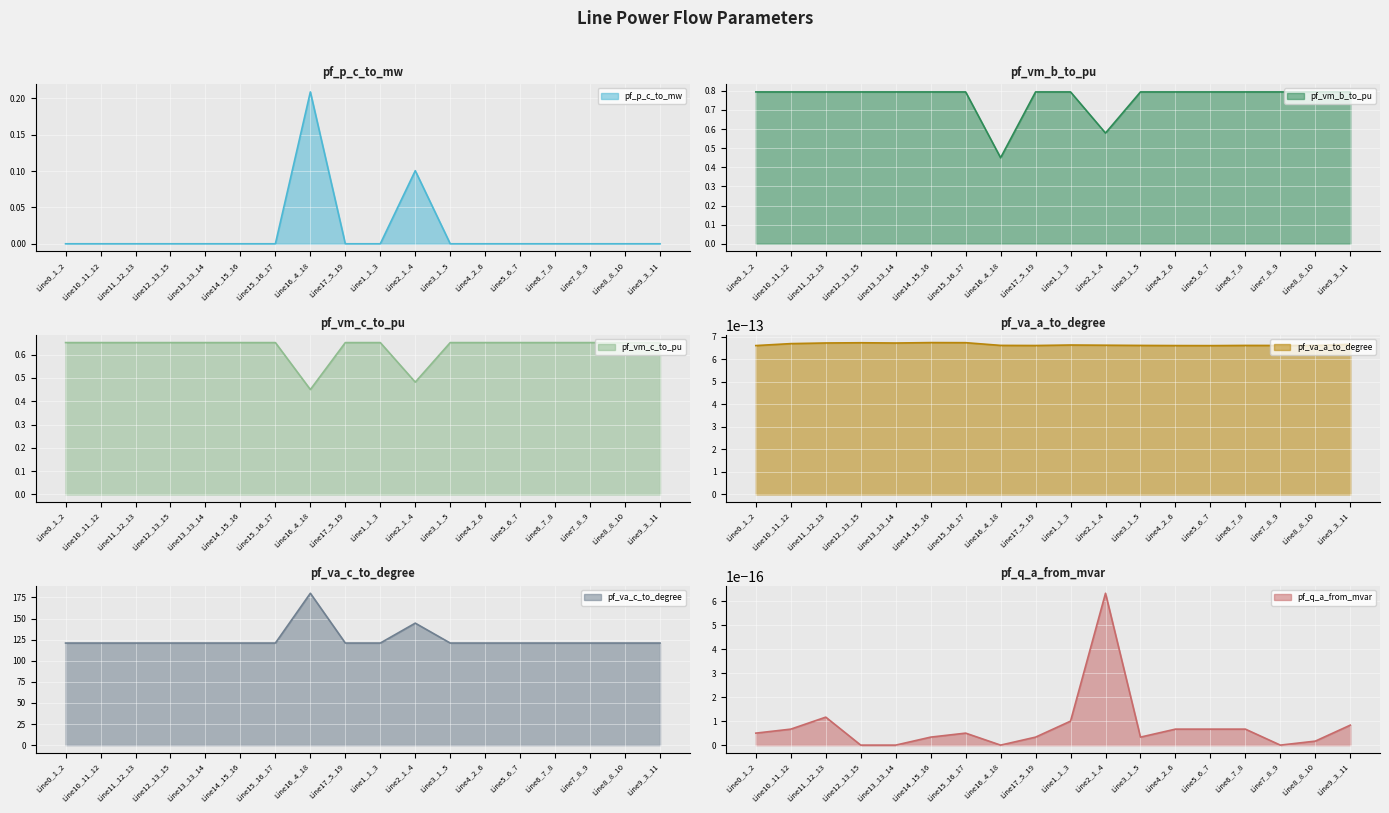

The pf_p_c_to_mw series shows 0.0 at Line14_15_16. True or false?

True